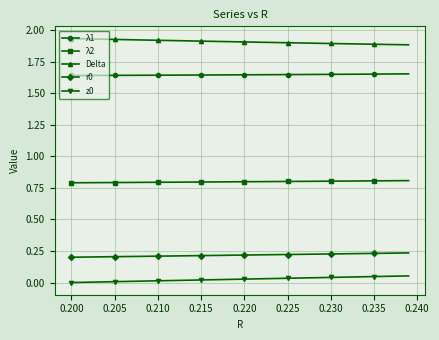

What is the sum of all z0 values?

1.1